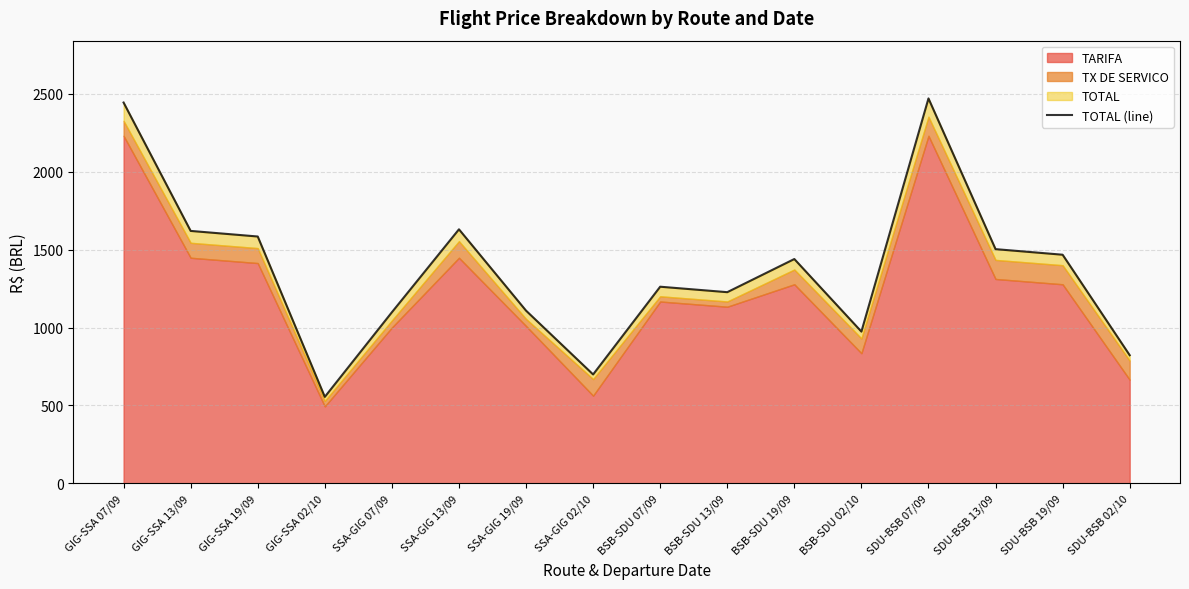

Does the chart display data point markers on the line(s)?

No